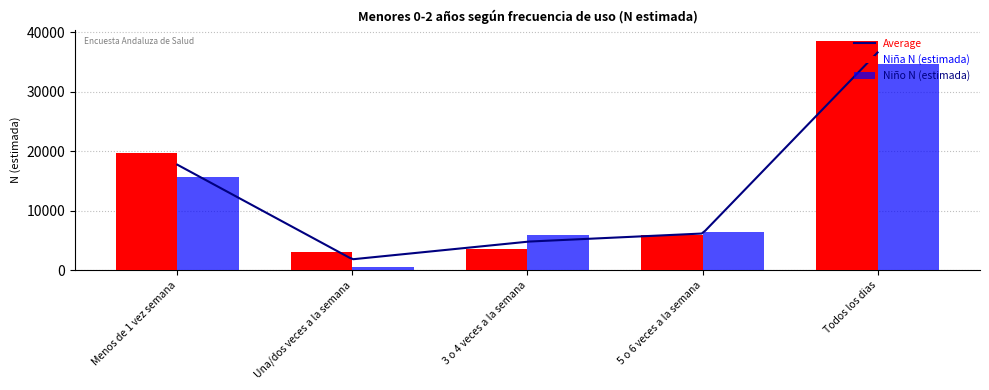

Which series has the widest spread of values?

Niña N (estimada)